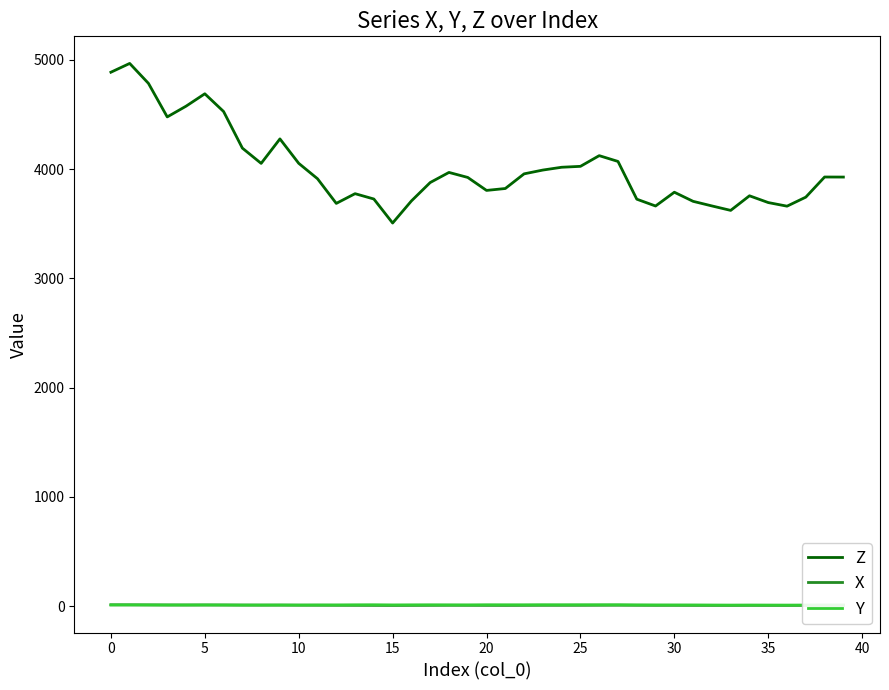

Which series has the largest total across all categories?

Z